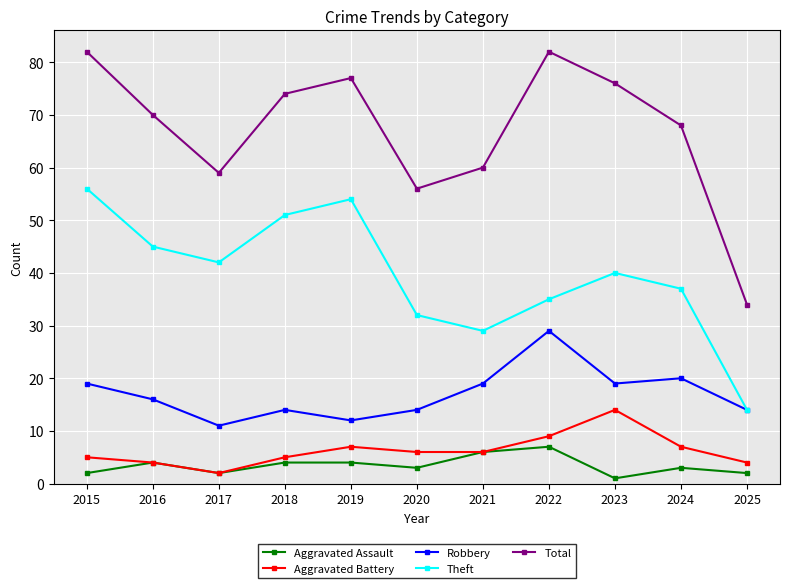

What is the maximum value for Total?

82